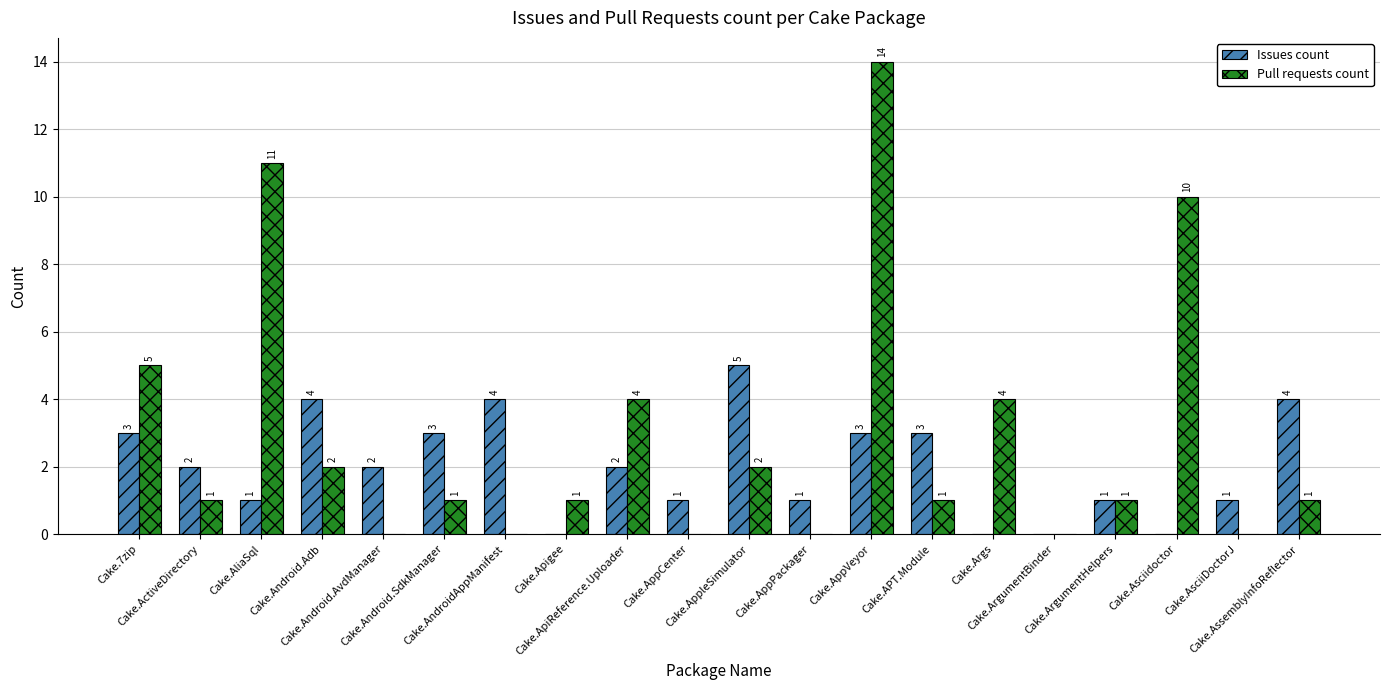

Which series has the largest total across all categories?

Pull requests count